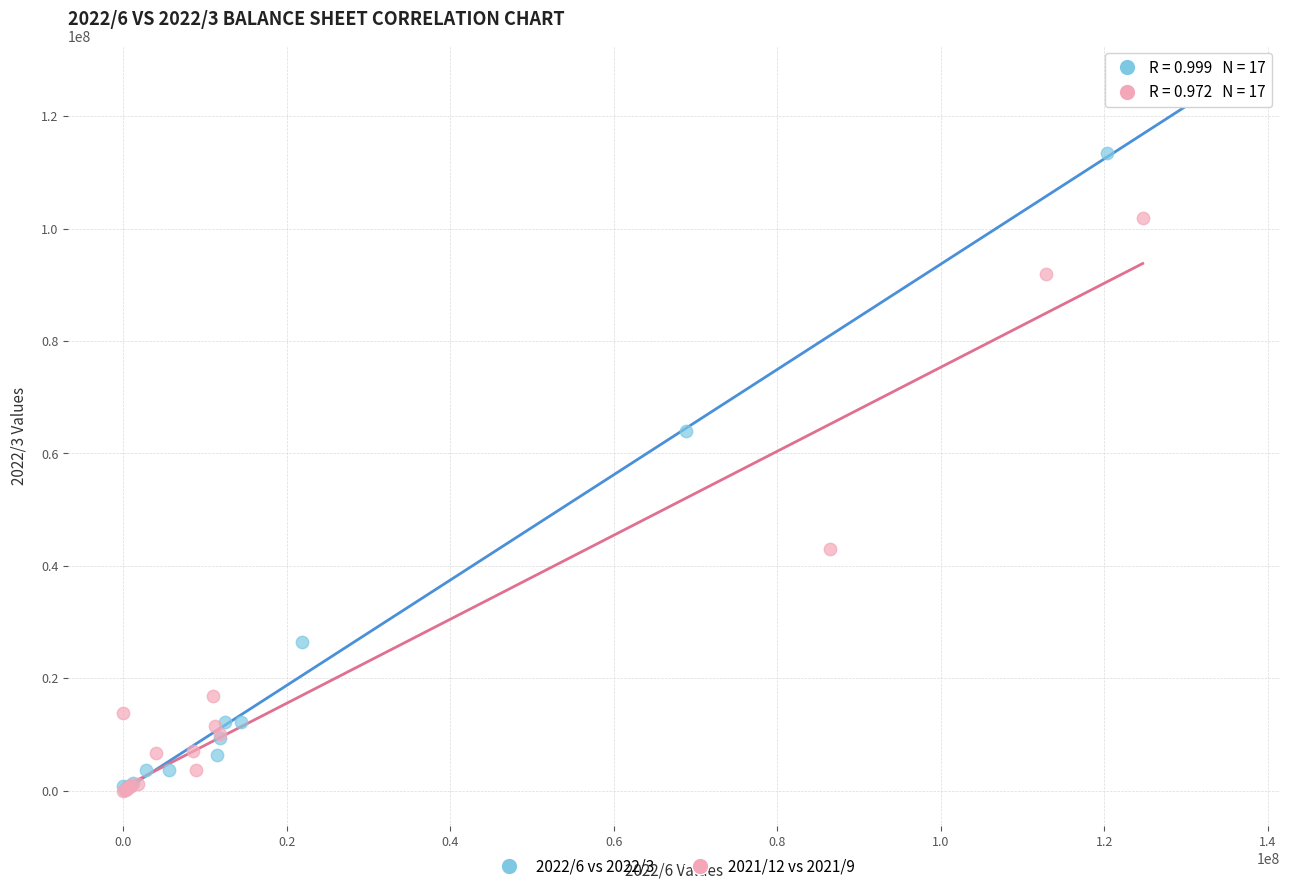

Which series reaches the maximum Y coordinate?

2022/6 vs 2022/3